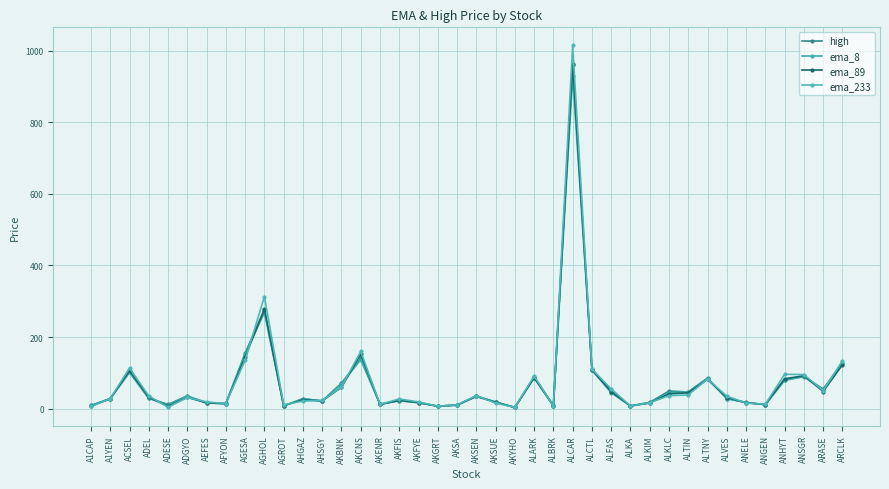

What is the label of the 9th point from the right?

ALTIN